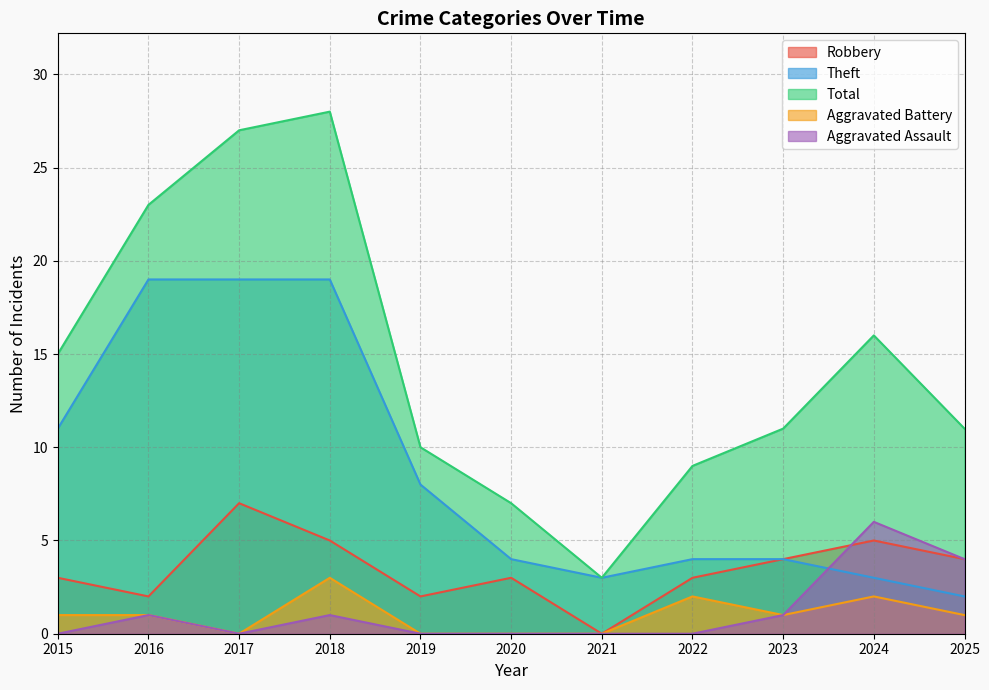

Which series ends up on top after the final intersection of Theft and Aggravated Assault?

Aggravated Assault